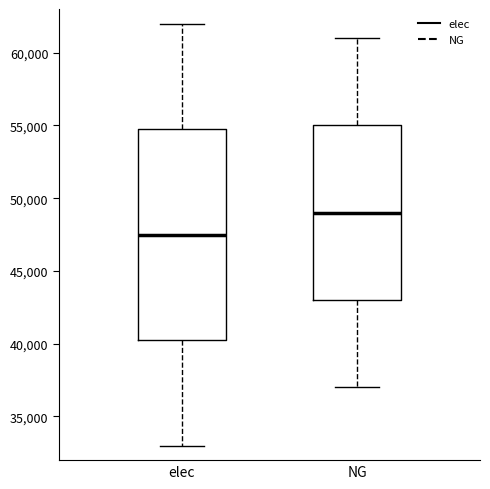

Reading left to right, transcribe this box plot: for each box, give where its median line is, the range the box spans, and where its two whiskers end, as read against the y-axis. The values are not printed on the chart, so give them approximately, as read against the axis.

elec: median 47500, box 40500 to 55000, whiskers 33000 to 62000
NG: median 49000, box 43000 to 55000, whiskers 37000 to 61000